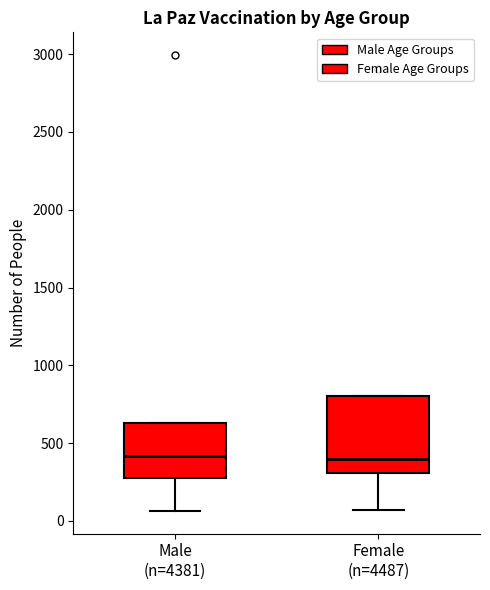

Reading left to right, transcribe this box plot: for each box, give where its median line is, the range the box spans, and where its two whiskers end, as read against the y-axis. The values are not printed on the chart, so give them approximately, as read against the axis.

Male (n=4381): median 400, box 300 to 650, whiskers 50 to 650
Female (n=4487): median 400, box 300 to 800, whiskers 50 to 800